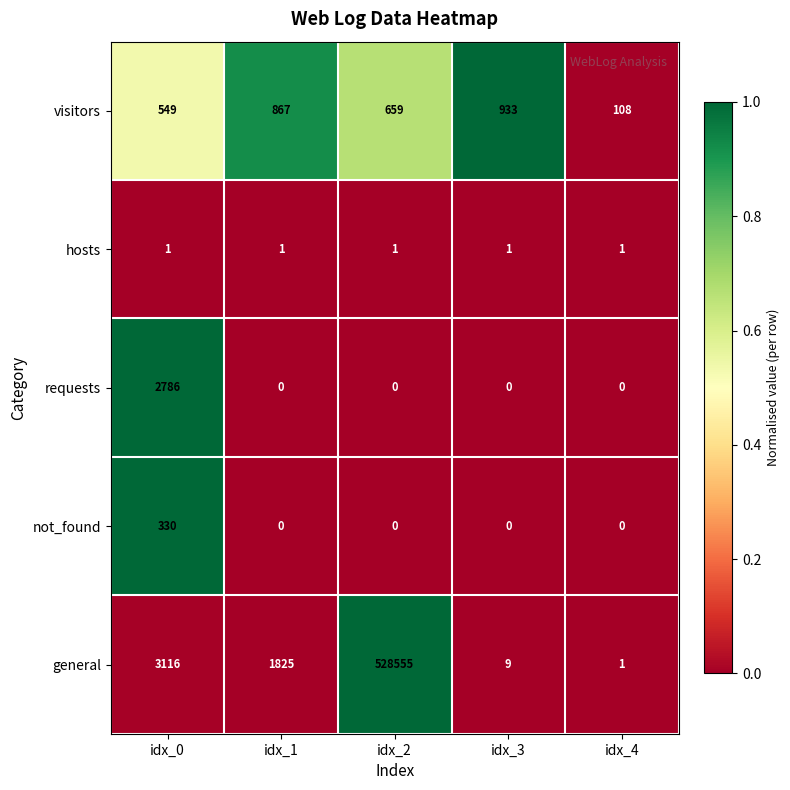

What is the sum of all general values?

533506